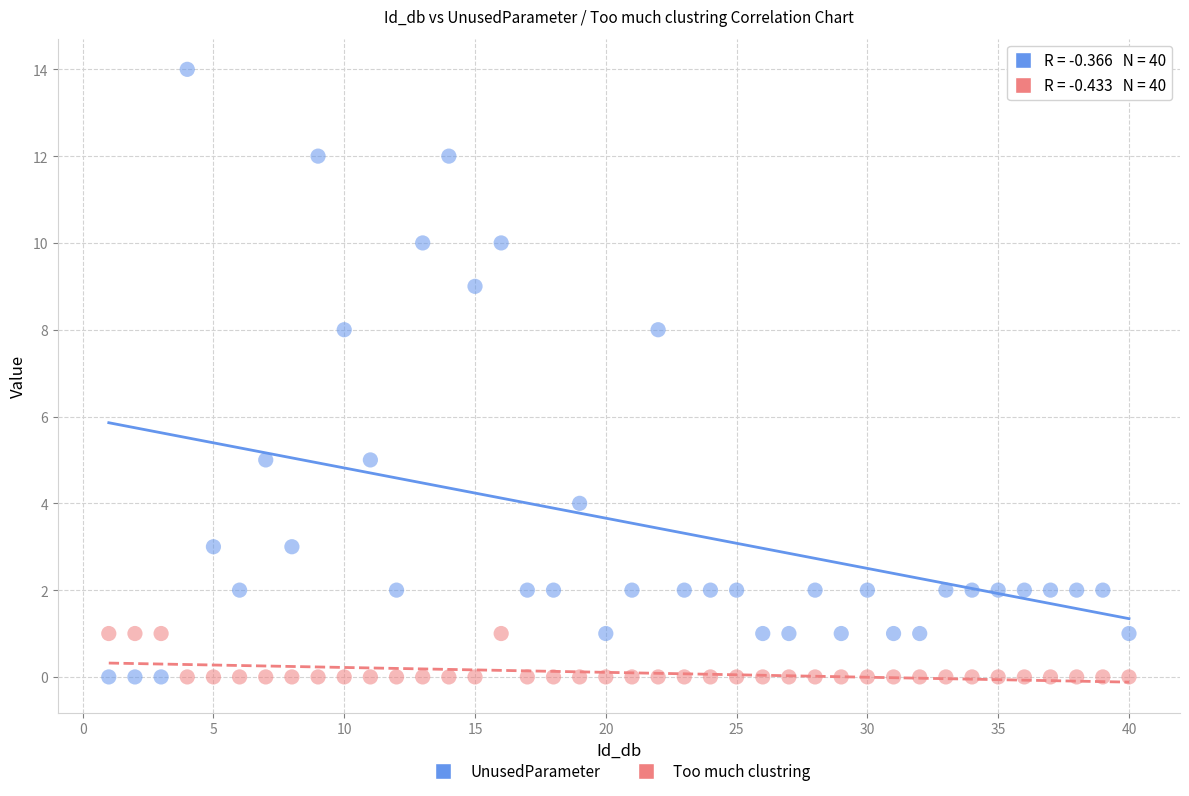

Which series has the largest Y range (max minus min)?

UnusedParameter